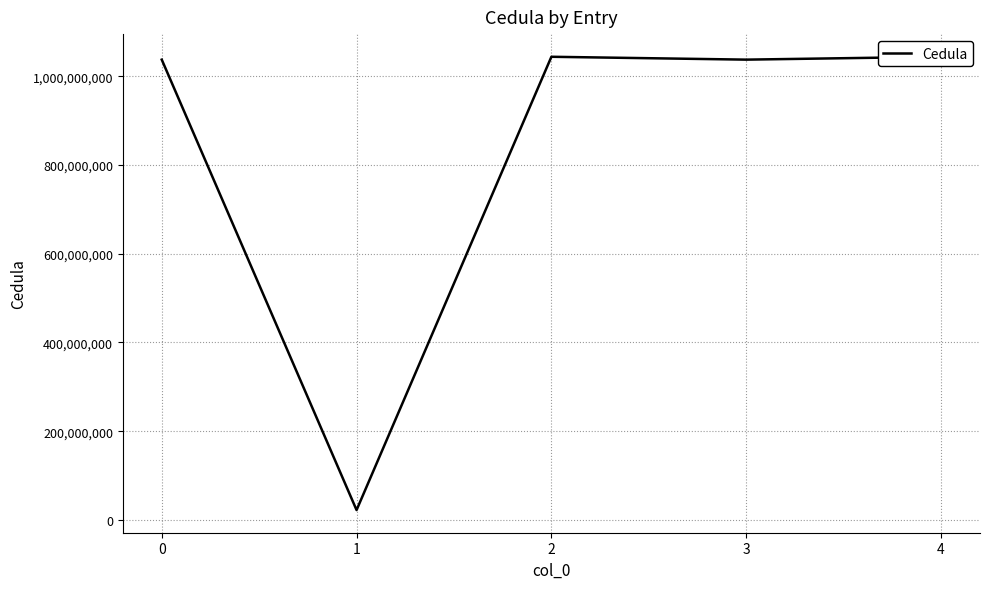

Count the number of data series in this chart.

1